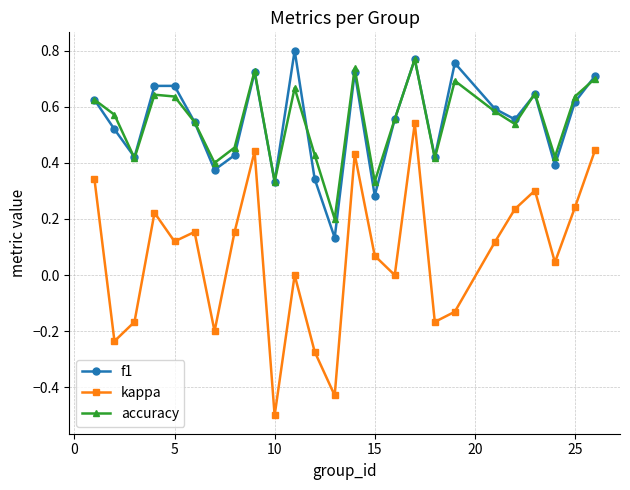

Which series has the largest range (max minus min)?

kappa